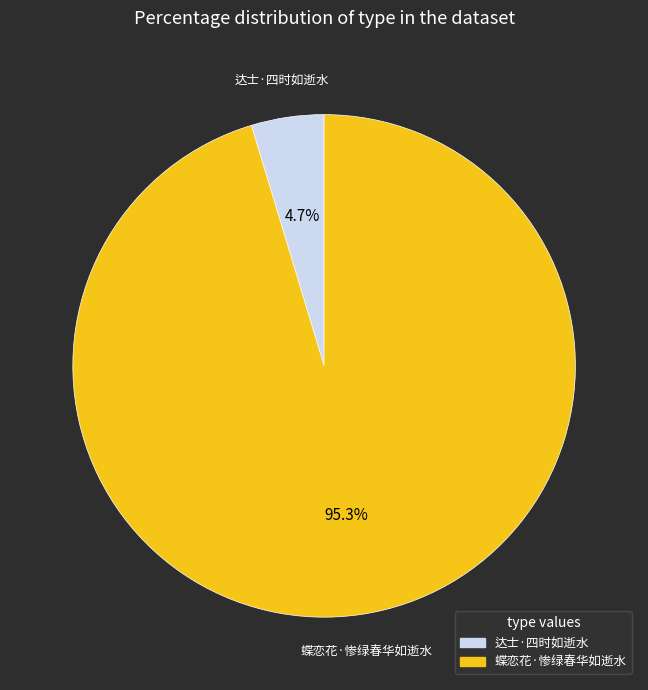

To the nearest percent, what is the difference between the 蝶恋花·惨绿春华如逝水 and 达士·四时如逝水 slice percentages?

91%